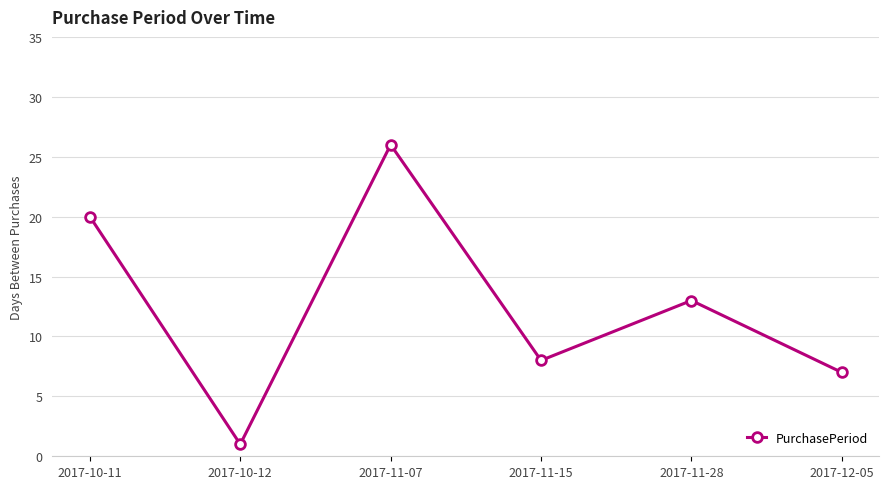

Reading left to right, what are all the values shown in this chart?

2017-10-11=20	2017-10-12=1	2017-11-07=26	2017-11-15=8	2017-11-28=13	2017-12-05=7